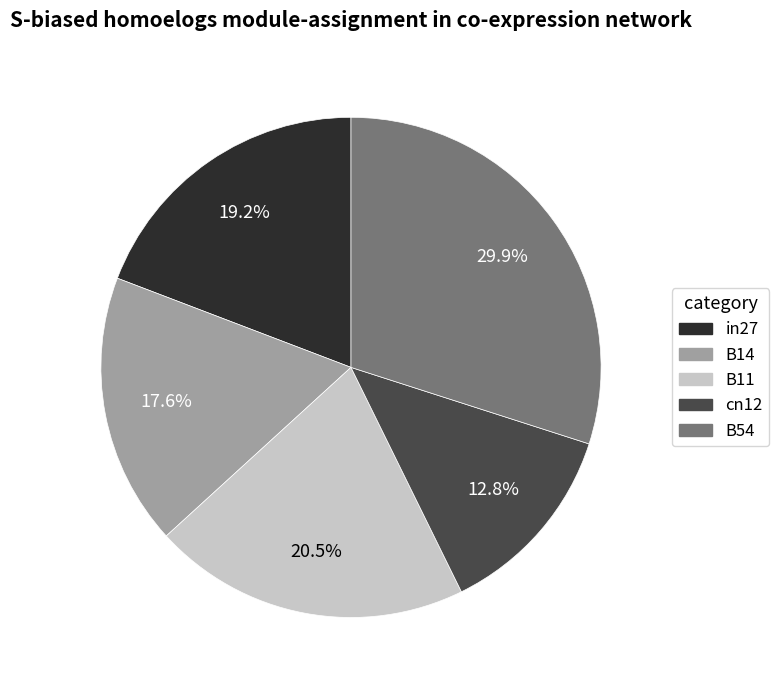

Which has a higher value, B54 or in27?

B54